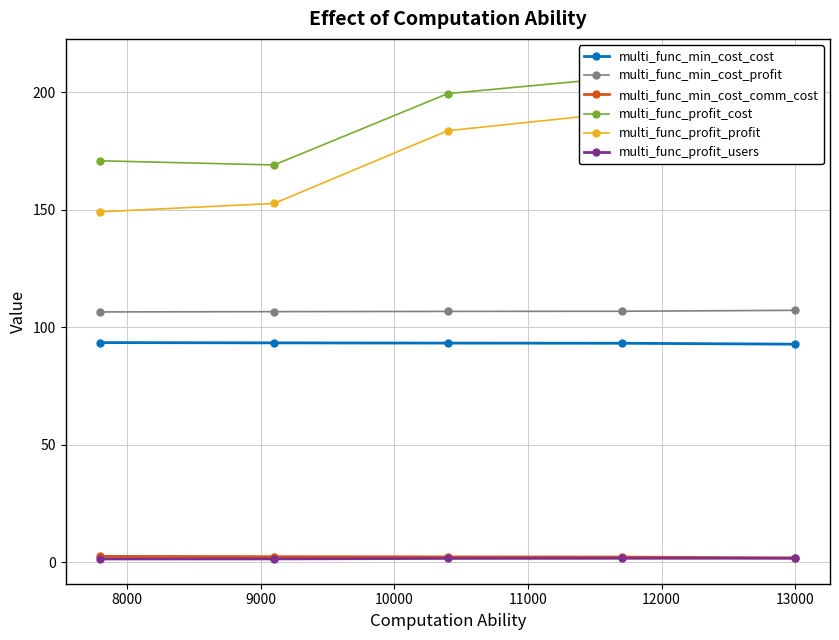

Reading left to right, transcribe all the data shown in this chart.

multi_func_min_cost_cost: 93.5	93.4	93.3	93.2	92.8
multi_func_min_cost_profit: 106.5	106.6	106.7	106.8	107.2
multi_func_min_cost_comm_cost: 2.5	2.4	2.3	2.2	1.8
multi_func_profit_cost: 170.9	169.1	199.4	206.4	212.2
multi_func_profit_profit: 149.1	152.7	183.7	191.4	197.4
multi_func_profit_users: 1.4	1.4	1.6	1.7	1.7